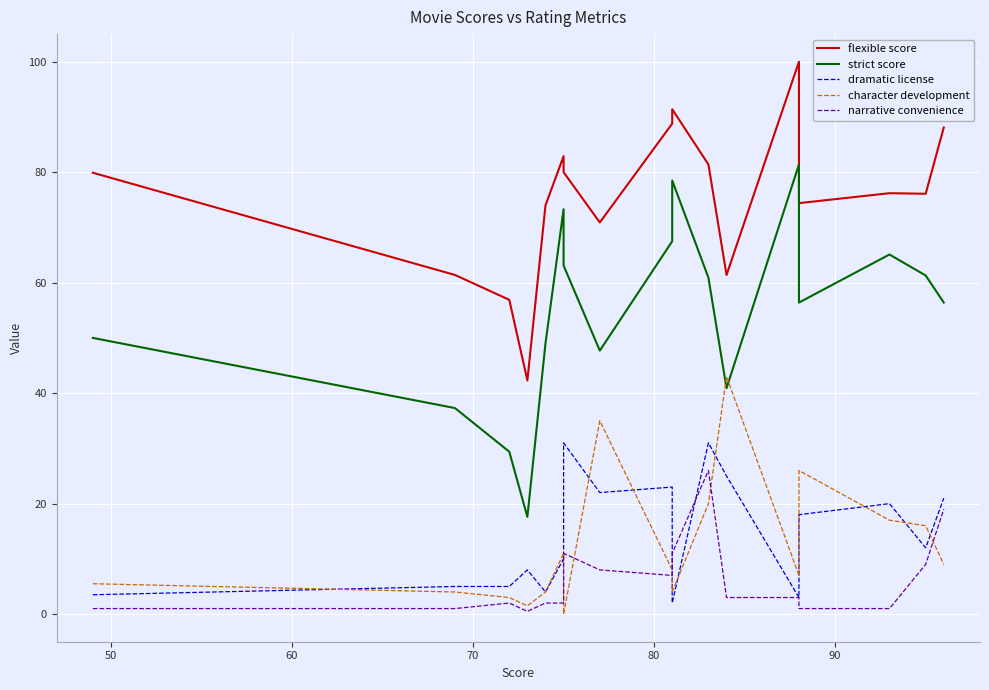

The value of strict score at 13 is 89.0. True or false?

False